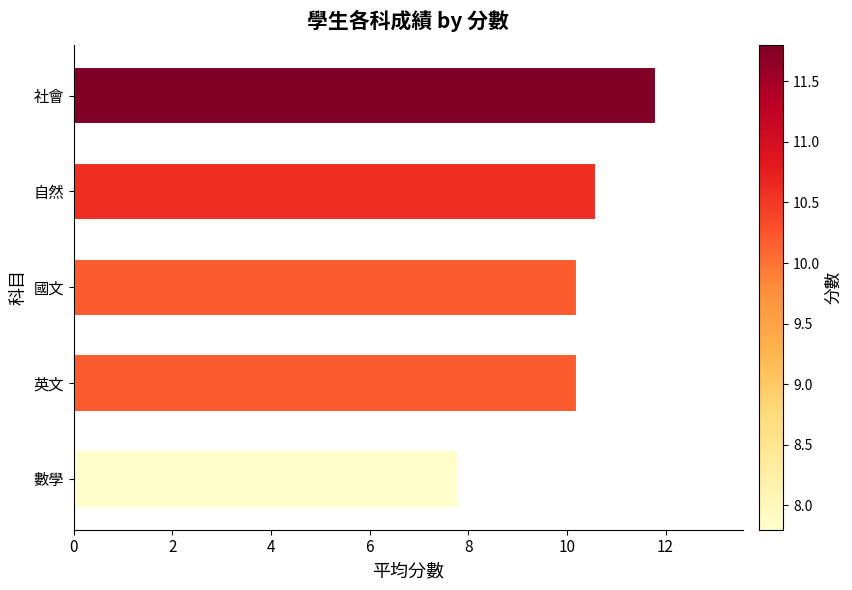

Reading top to bottom, extract all data points from this chart.

11.8	10.6	10.2	10.2	7.8